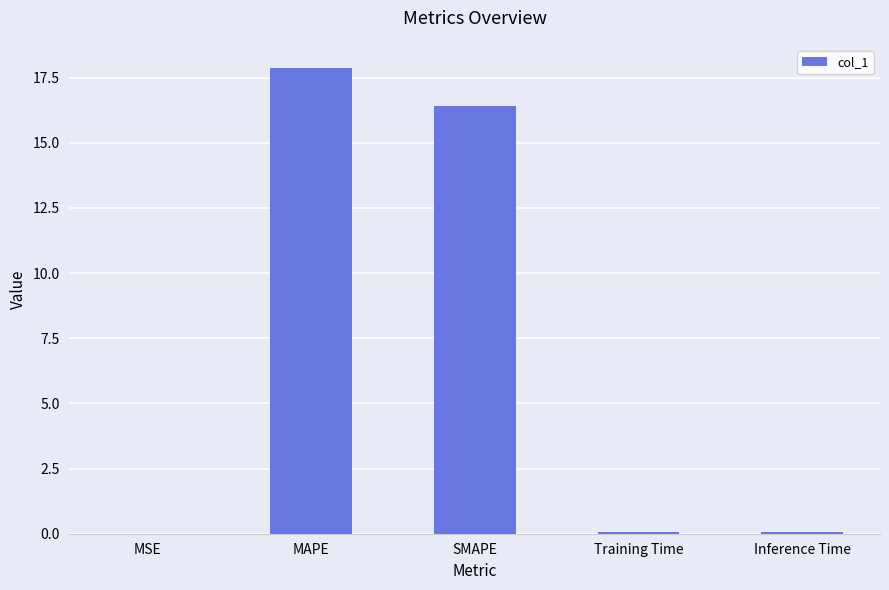

What is the average value?

6.9